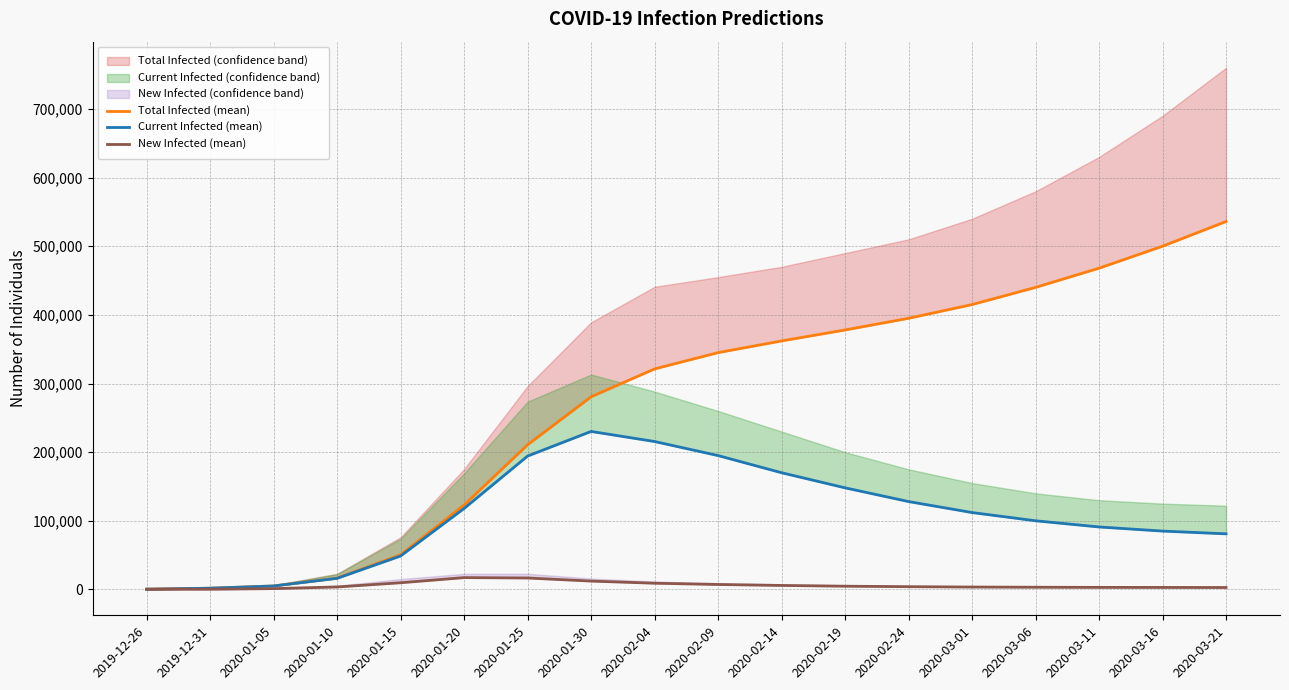

Rank the series at 2020-03-16 from lowest to highest value.

New Infected (mean), Current Infected (mean), Total Infected (mean)